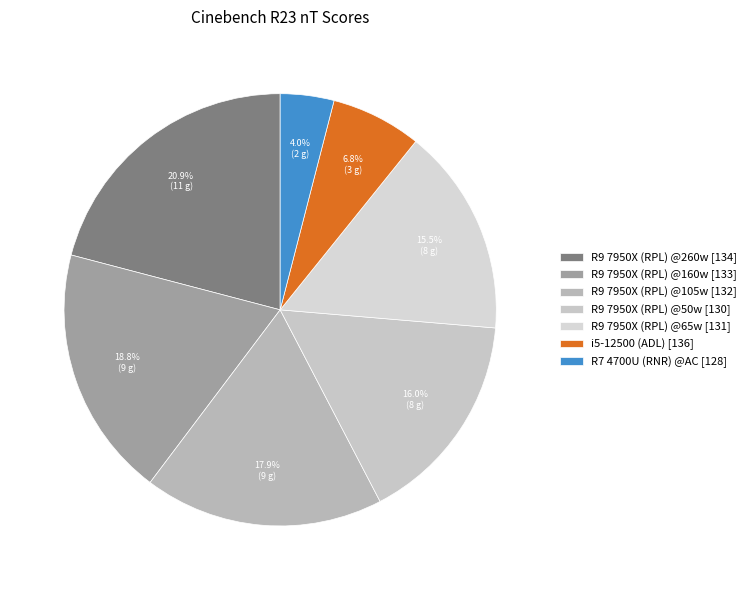

What is the ratio of the value at R7 4700U (RNR) @AC [128] to the value at R9 7950X (RPL) @160w [133]?

0.2